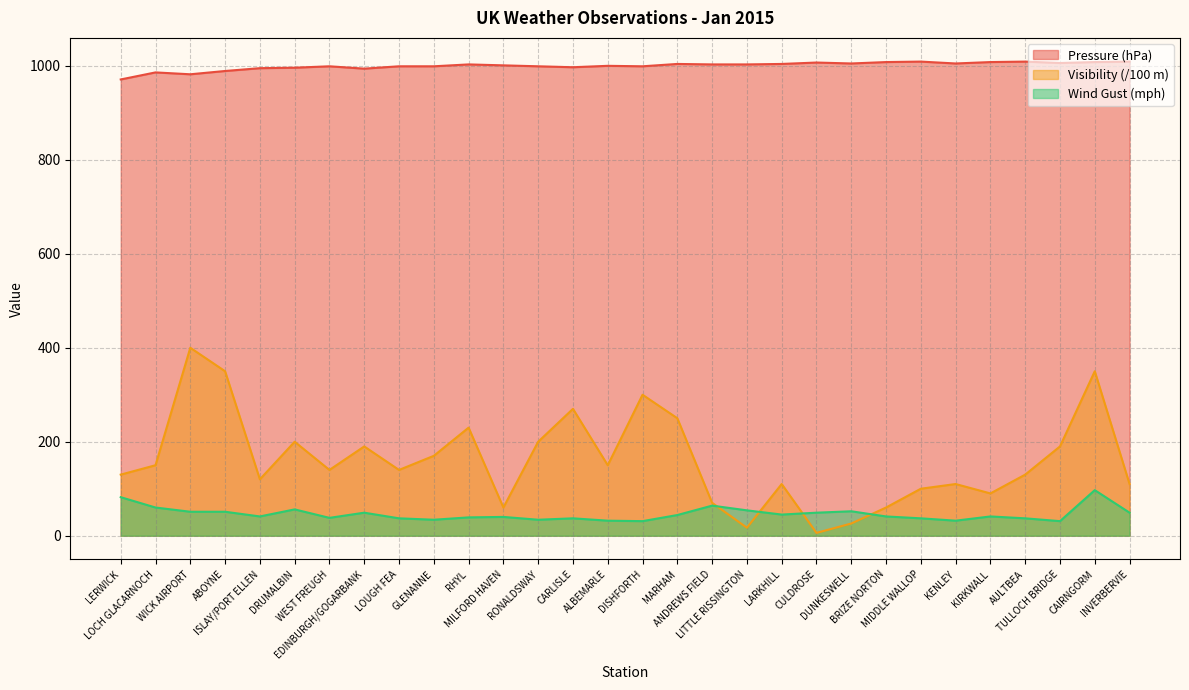

What is the label of the 11th point from the right?

LARKHILL